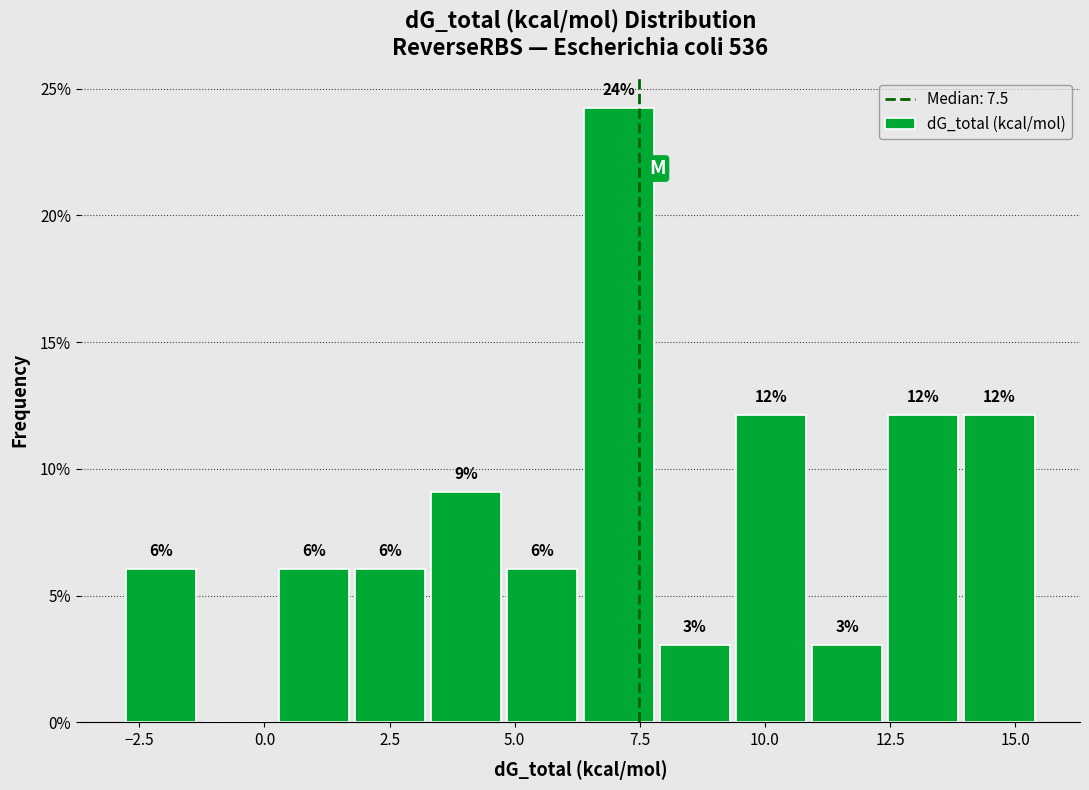

Read against the x-axis, roughly where is the centre of the tallest bar?

7.0